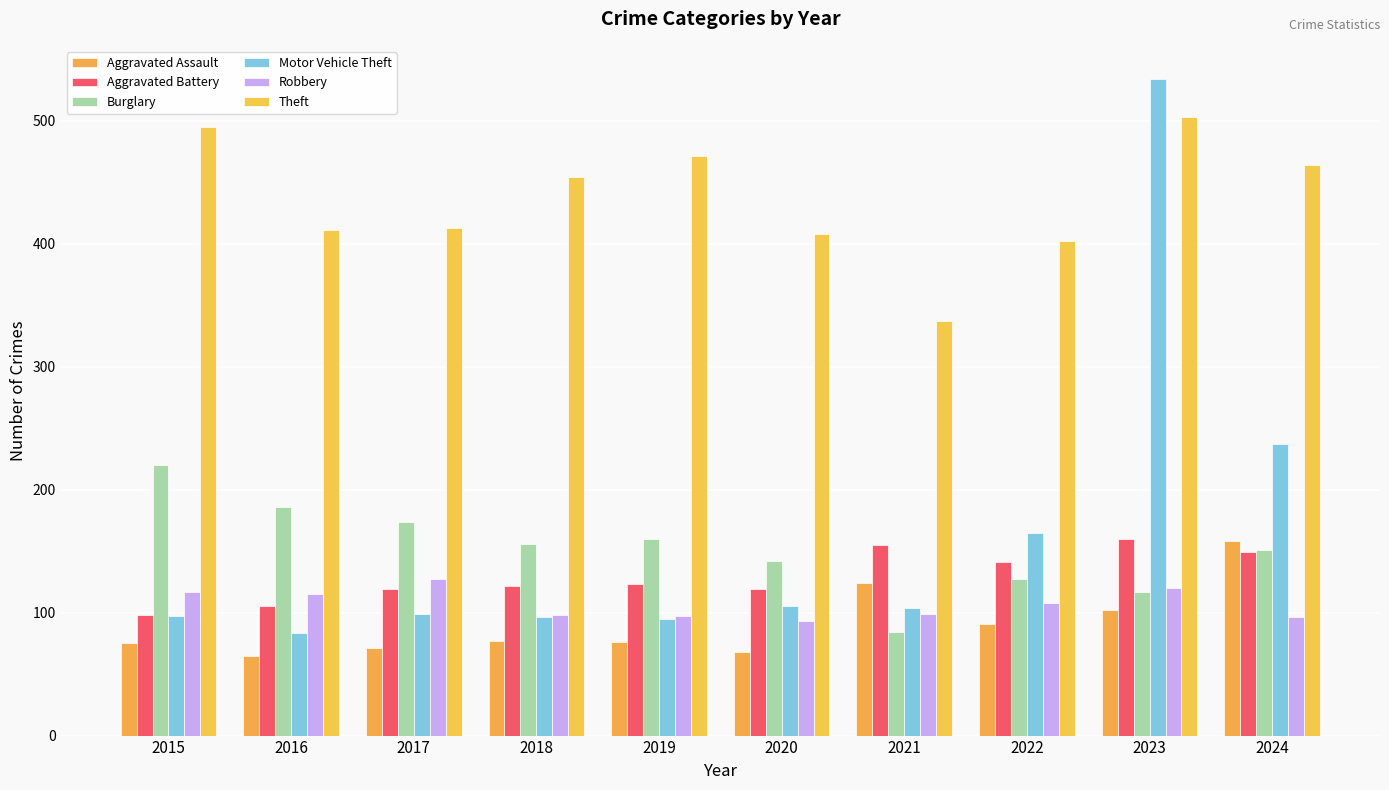

What is the highest value of the Robbery series?

127